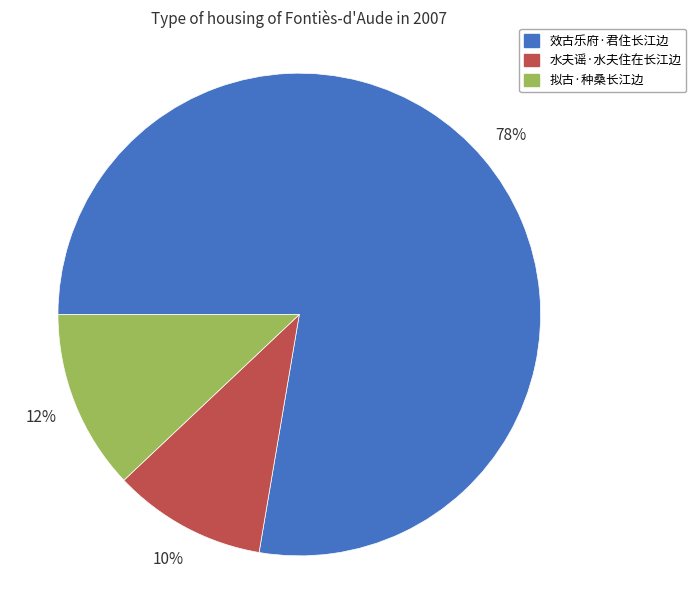

What is the ratio of the value at 拟古·种桑长江边 to the value at 水夫谣·水夫住在长江边?

1.2